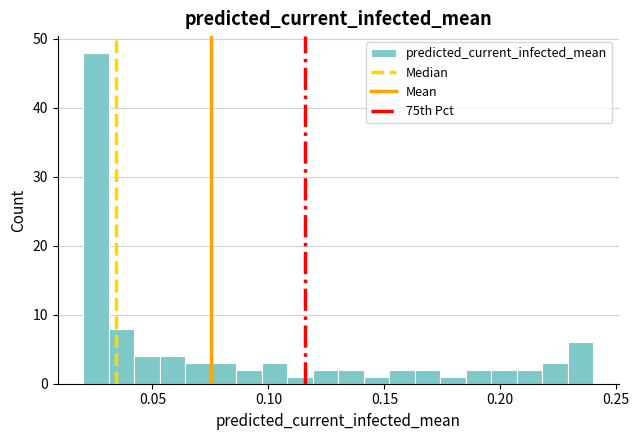

Read against the x-axis, roughly where is the centre of the tallest bar?

0.025